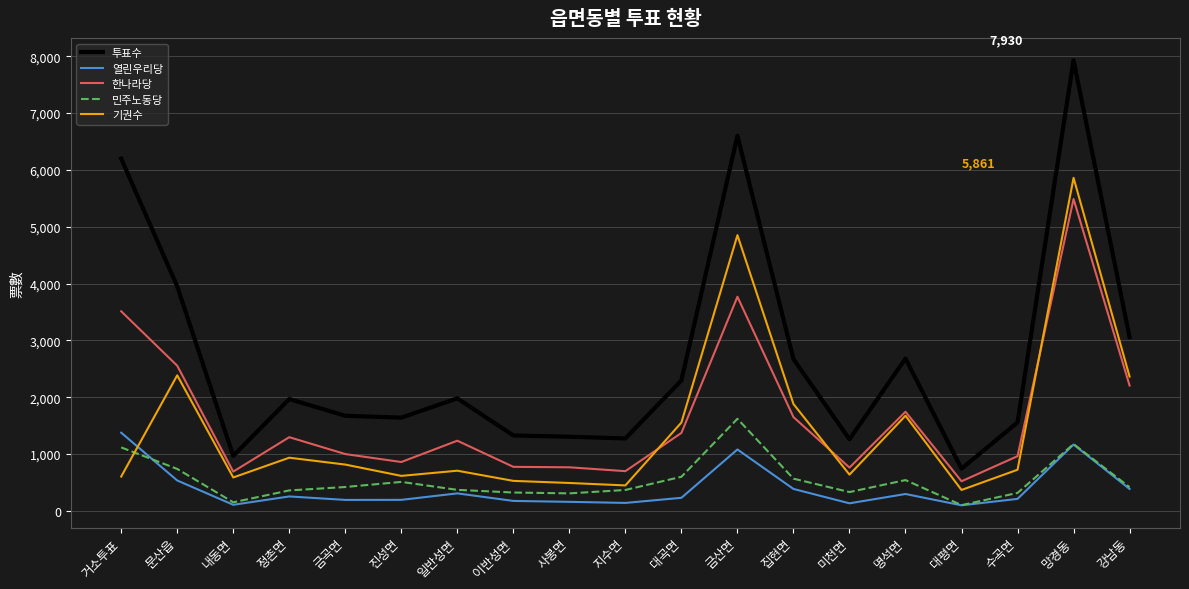

Is it true that 민주노동당 equals 713 at 금산면?

False